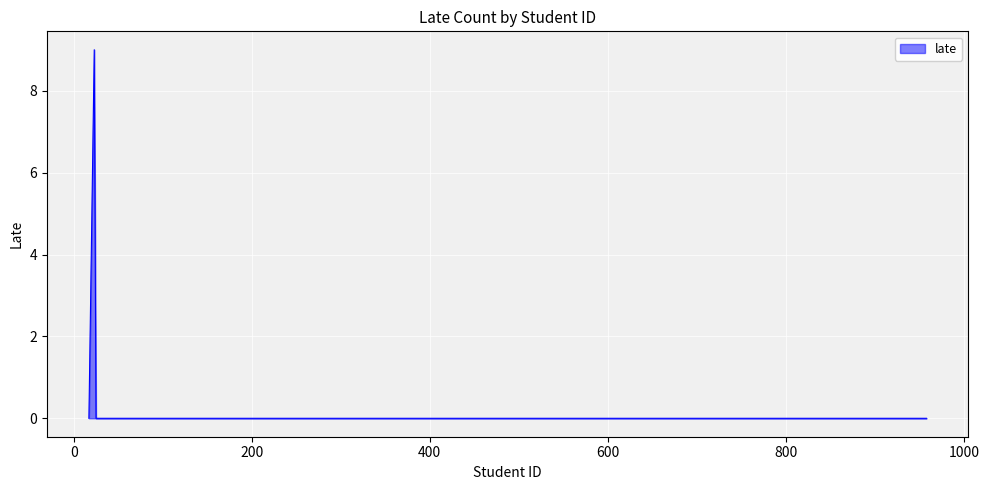

What is the greatest value displayed?

9